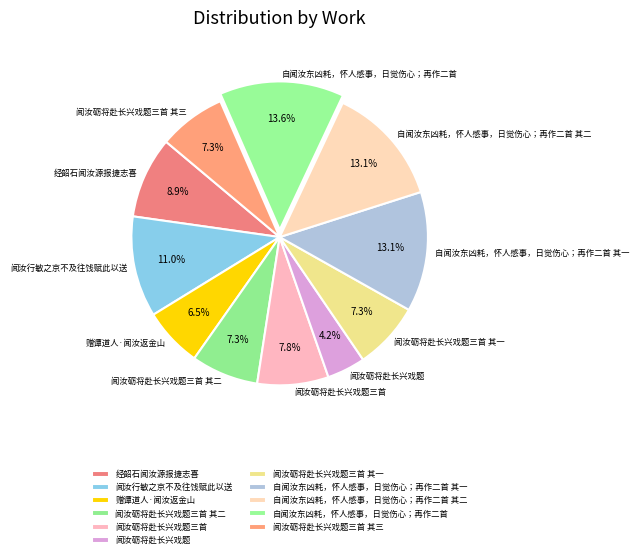

Do 闻汝行敏之京不及往饯赋此以送 and 自闻汝东凶耗，怀人感事，日觉伤心；再作二首 其二 together represent more than half of the pie?

No